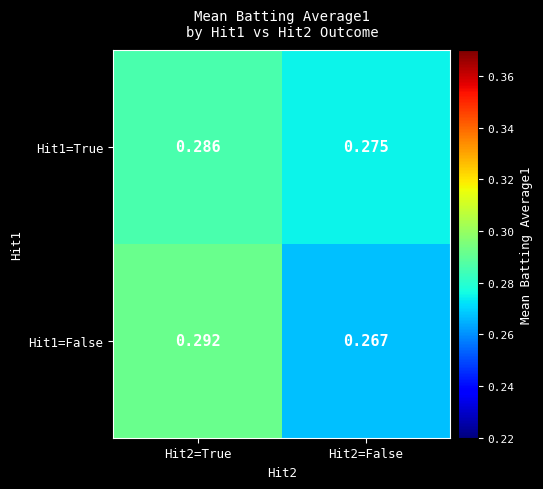

What is the total value across all series at Hit2=False?

0.5